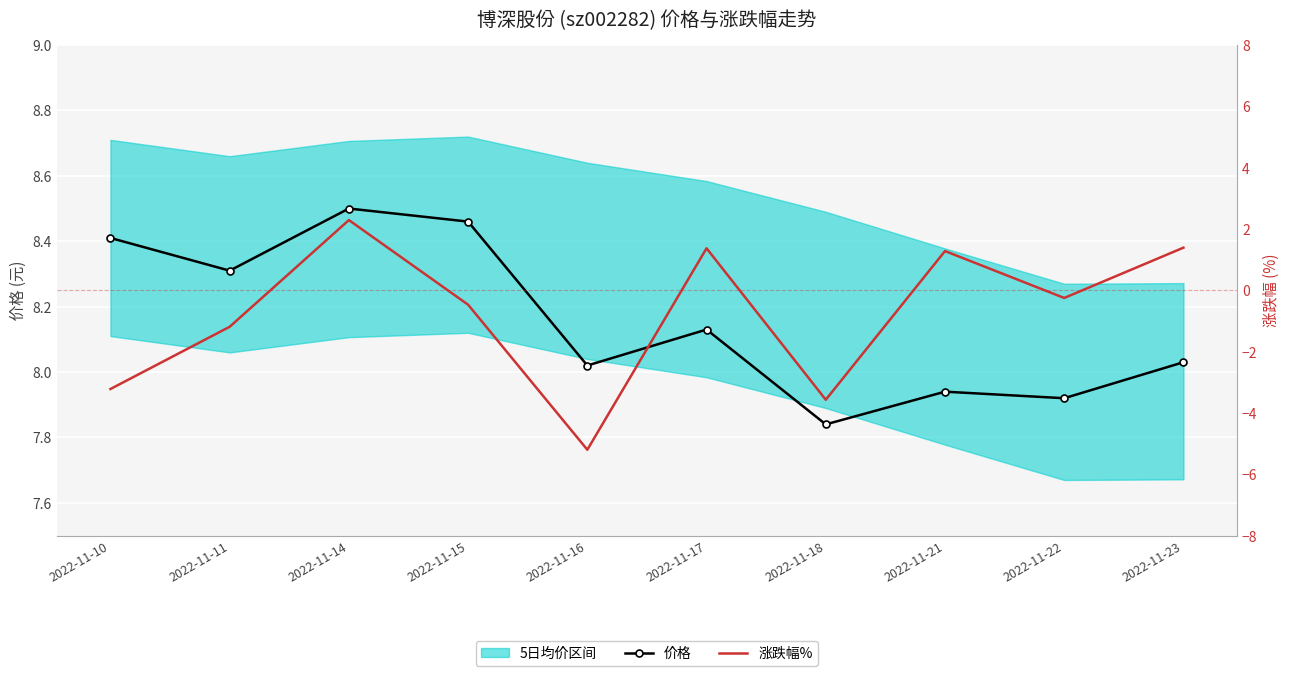

Is it true that 价格 equals 7.9 at 2022-11-21?

True